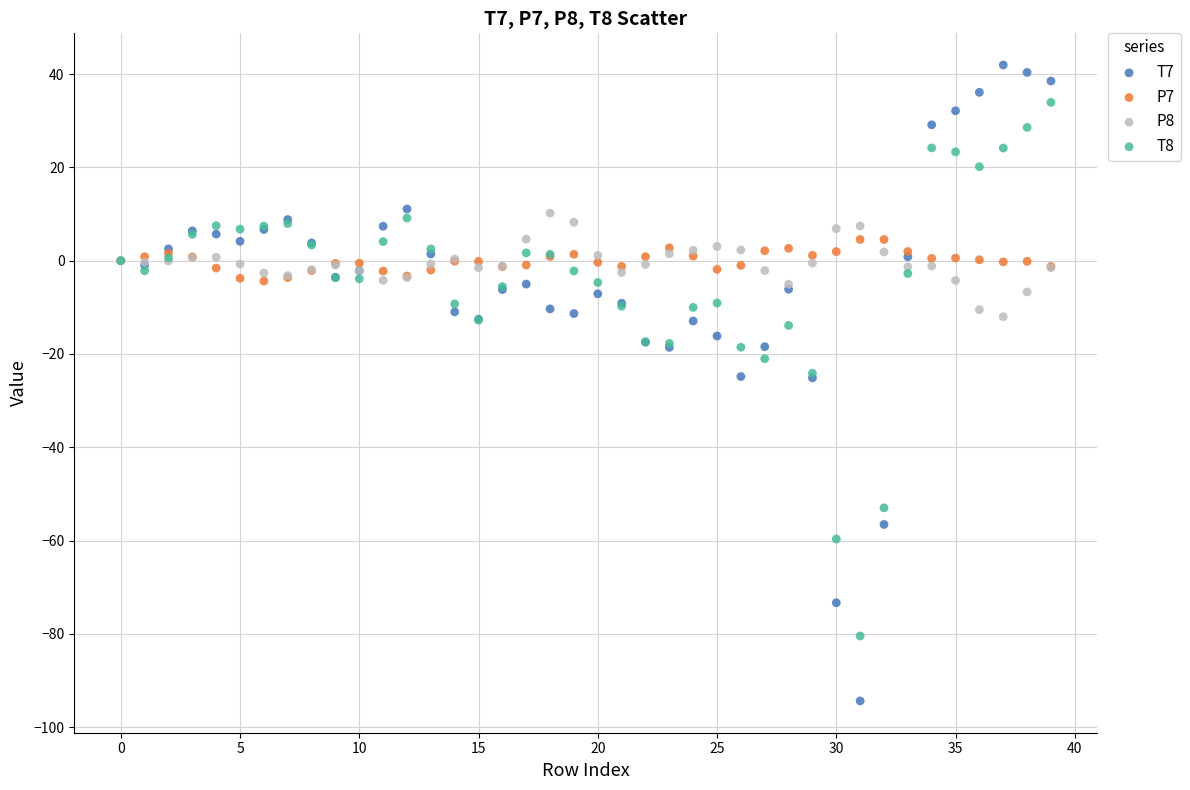

What are all the series names shown in the legend?

T7, P7, P8, T8